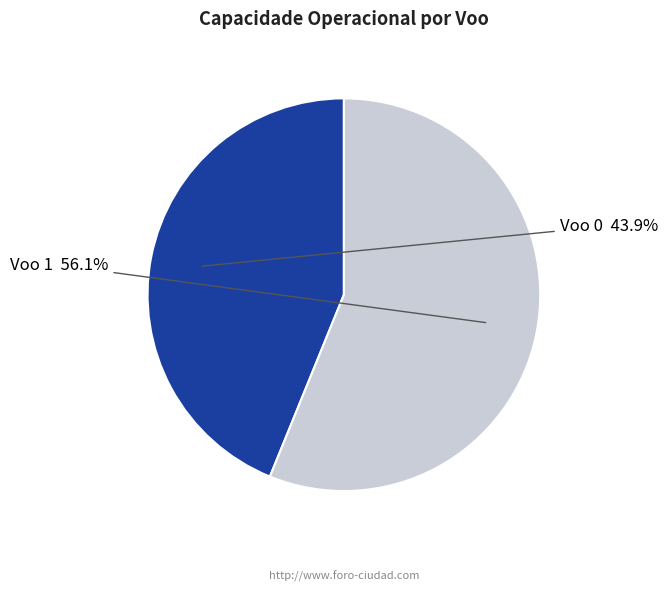

What percentage is the Voo 0 slice, to the nearest percent?

44%